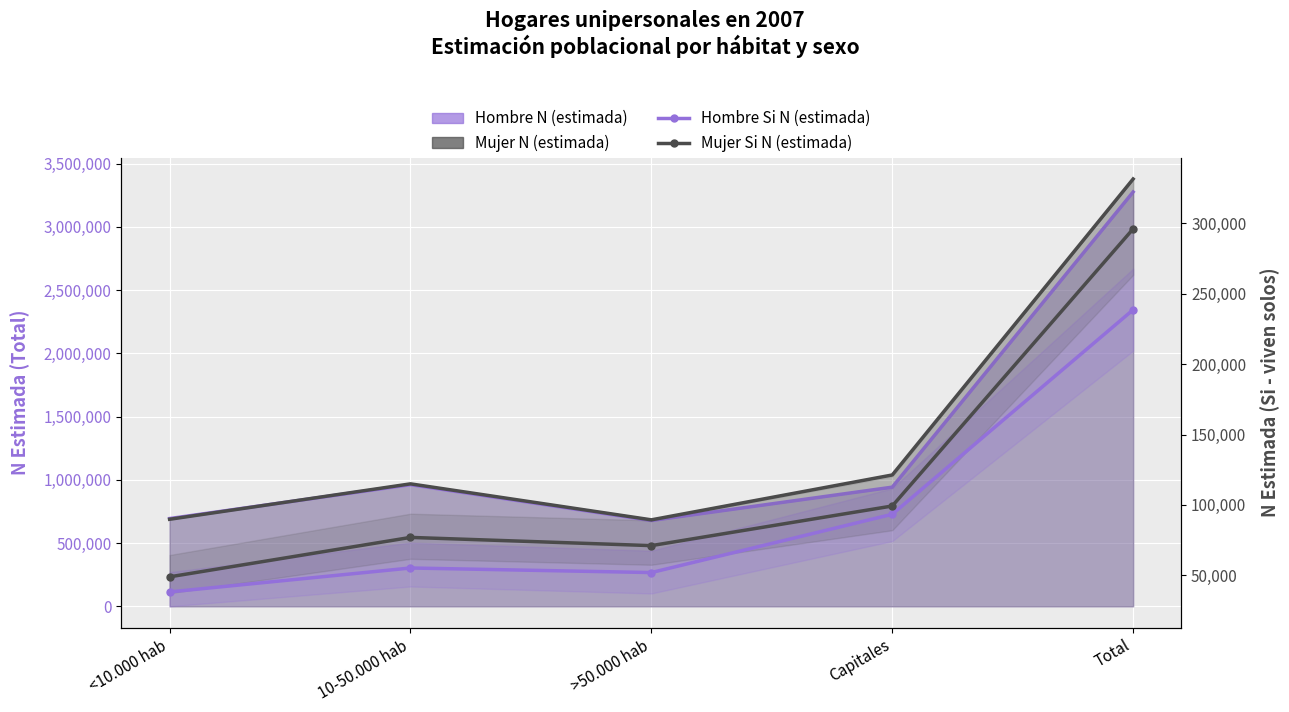

True or false: Mujer Si N (estimada) and Hombre Si N (estimada) cross at least once.

False